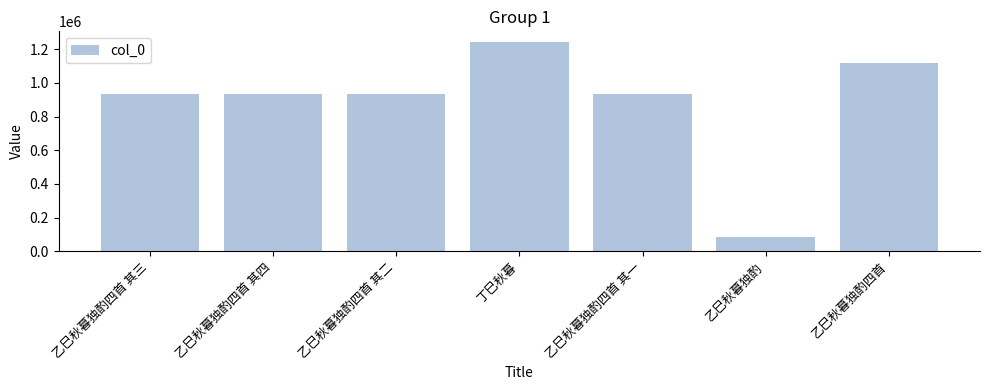

What is the difference between the maximum and minimum values?

1160185